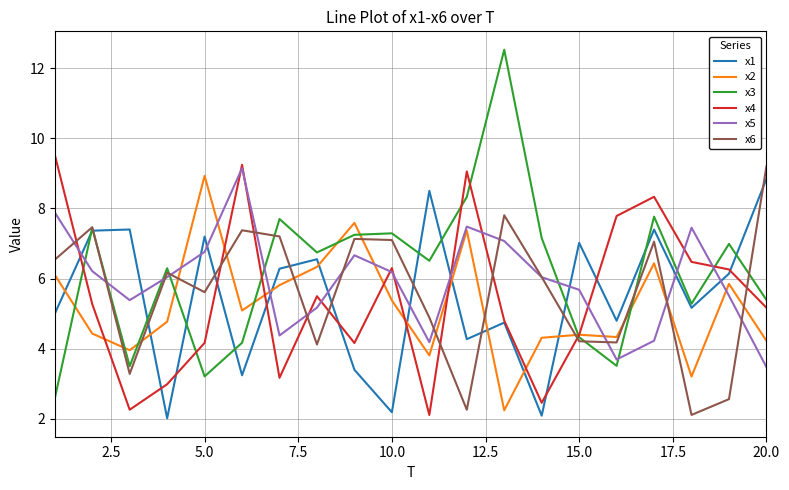

Which series has the largest range (max minus min)?

x3